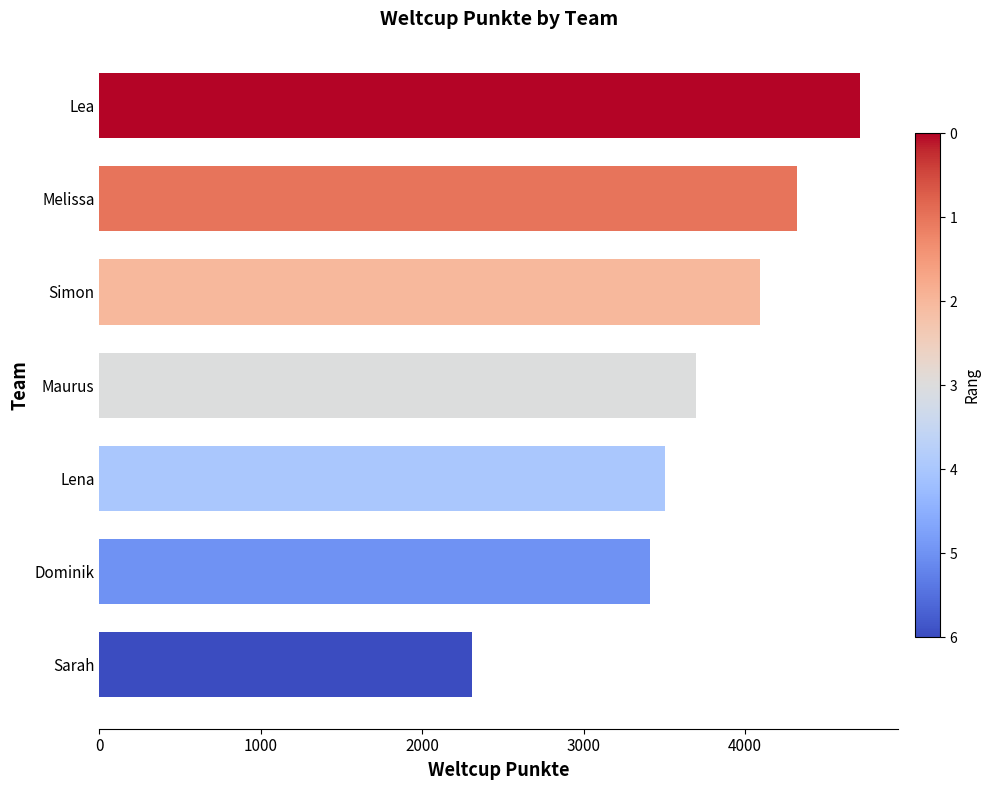

How many values are below 3698?

3